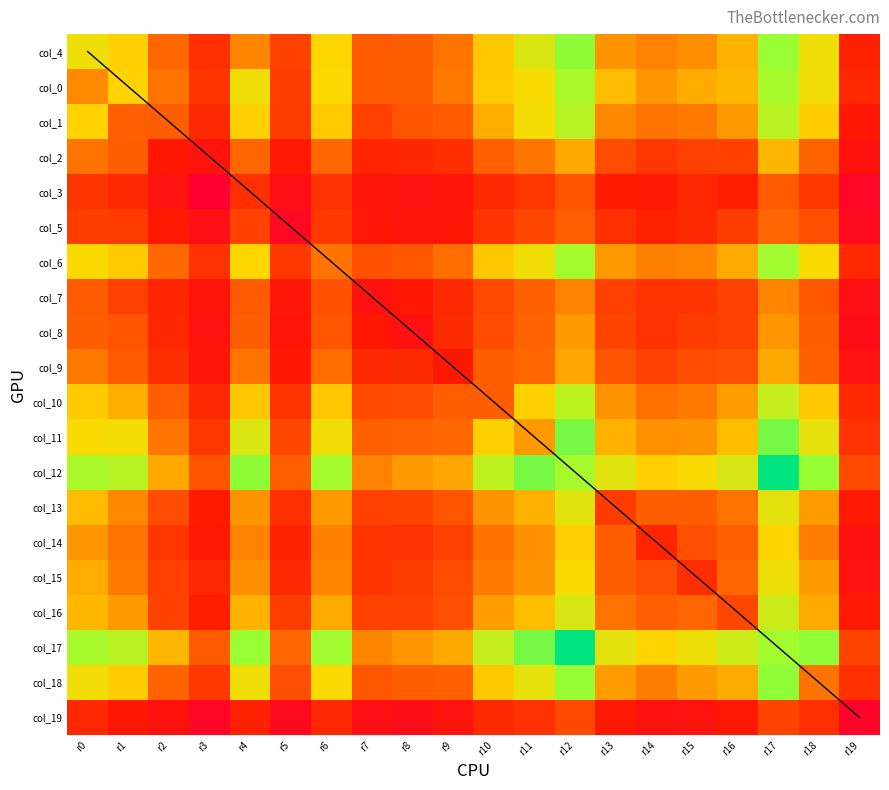

Reading right to left, list all the values displayed in this chart.

col_4: r19=58	r18=534	r17=908	r16=376	r15=285	r14=258	r13=297	r12=946	r11=614	r10=432	r9=229	r8=179	r7=170	r6=479	r5=114	r4=263	r3=79	r2=201	r1=460	r0=535
col_0: r19=68	r18=529	r17=840	r16=388	r15=355	r14=303	r13=399	r12=829	r11=506	r10=443	r9=238	r8=179	r7=172	r6=492	r5=104	r4=535	r3=90	r2=225	r1=465	r0=275
col_1: r19=41	r18=450	r17=759	r16=309	r15=239	r14=229	r13=271	r12=765	r11=517	r10=363	r9=170	r8=156	r7=110	r6=443	r5=101	r4=460	r3=70	r2=180	r1=183	r0=465
col_2: r19=28	r18=194	r17=383	r16=114	r15=110	r14=92	r13=135	r12=350	r11=231	r10=184	r9=76	r8=65	r7=64	r6=203	r5=47	r4=201	r3=29	r2=41	r1=180	r0=225
col_3: r19=8	r18=94	r17=170	r16=54	r15=67	r14=47	r13=49	r12=155	r11=91	r10=69	r9=35	r8=29	r7=32	r6=82	r5=20	r4=79	r3=6	r2=29	r1=70	r0=90
col_5: r19=11	r18=143	r17=199	r16=103	r15=69	r14=58	r13=80	r12=183	r11=124	r10=88	r9=39	r8=35	r7=37	r6=96	r5=10	r4=114	r3=20	r2=47	r1=101	r0=104
col_6: r19=68	r18=497	r17=865	r16=353	r15=264	r14=255	r13=309	r12=853	r11=533	r10=432	r9=212	r8=160	r7=148	r6=226	r5=96	r4=479	r3=82	r2=203	r1=443	r0=492
col_7: r19=21	r18=162	r17=264	r16=112	r15=88	r14=86	r13=110	r12=260	r11=185	r10=127	r9=70	r8=40	r7=24	r6=148	r5=37	r4=170	r3=32	r2=64	r1=110	r0=172
col_8: r19=15	r18=180	r17=301	r16=113	r15=100	r14=82	r13=117	r12=314	r11=192	r10=135	r9=73	r8=25	r7=40	r6=160	r5=35	r4=179	r3=29	r2=65	r1=156	r0=179
col_9: r19=29	r18=188	r17=349	r16=144	r15=138	r14=113	r13=158	r12=345	r11=203	r10=180	r9=45	r8=73	r7=70	r6=212	r5=39	r4=229	r3=35	r2=76	r1=170	r0=238
col_10: r19=70	r18=438	r17=709	r16=323	r15=243	r14=222	r13=299	r12=739	r11=463	r10=178	r9=180	r8=135	r7=127	r6=432	r5=88	r4=432	r3=69	r2=184	r1=363	r0=443
col_11: r19=82	r18=571	r17=1030	r16=404	r15=299	r14=289	r13=372	r12=1024	r11=309	r10=463	r9=203	r8=192	r7=185	r6=533	r5=124	r4=614	r3=91	r2=231	r1=517	r0=506
col_12: r19=127	r18=917	r17=1494	r16=634	r15=508	r14=454	r13=591	r12=845	r11=1024	r10=739	r9=345	r8=314	r7=260	r6=853	r5=183	r4=946	r3=155	r2=350	r1=765	r0=829
col_13: r19=44	r18=321	r17=579	r16=228	r15=181	r14=182	r13=103	r12=591	r11=372	r10=299	r9=158	r8=117	r7=110	r6=309	r5=80	r4=297	r3=49	r2=135	r1=271	r0=399
col_14: r19=25	r18=247	r17=471	r16=184	r15=142	r14=64	r13=182	r12=454	r11=289	r10=222	r9=113	r8=82	r7=86	r6=255	r5=58	r4=258	r3=47	r2=92	r1=229	r0=303
col_15: r19=29	r18=315	r17=544	r16=200	r15=76	r14=142	r13=181	r12=508	r11=299	r10=243	r9=138	r8=100	r7=88	r6=264	r5=69	r4=285	r3=67	r2=110	r1=239	r0=355
col_16: r19=47	r18=352	r17=681	r16=125	r15=200	r14=184	r13=228	r12=634	r11=404	r10=323	r9=144	r8=113	r7=112	r6=353	r5=103	r4=376	r3=54	r2=114	r1=309	r0=388
col_17: r19=119	r18=942	r17=863	r16=681	r15=544	r14=471	r13=579	r12=1494	r11=1030	r10=709	r9=349	r8=301	r7=264	r6=865	r5=199	r4=908	r3=170	r2=383	r1=759	r0=840
col_18: r19=81	r18=228	r17=942	r16=352	r15=315	r14=247	r13=321	r12=917	r11=571	r10=438	r9=188	r8=180	r7=162	r6=497	r5=143	r4=534	r3=94	r2=194	r1=450	r0=529
col_19: r19=7	r18=81	r17=119	r16=47	r15=29	r14=25	r13=44	r12=127	r11=82	r10=70	r9=29	r8=15	r7=21	r6=68	r5=11	r4=58	r3=8	r2=28	r1=41	r0=68